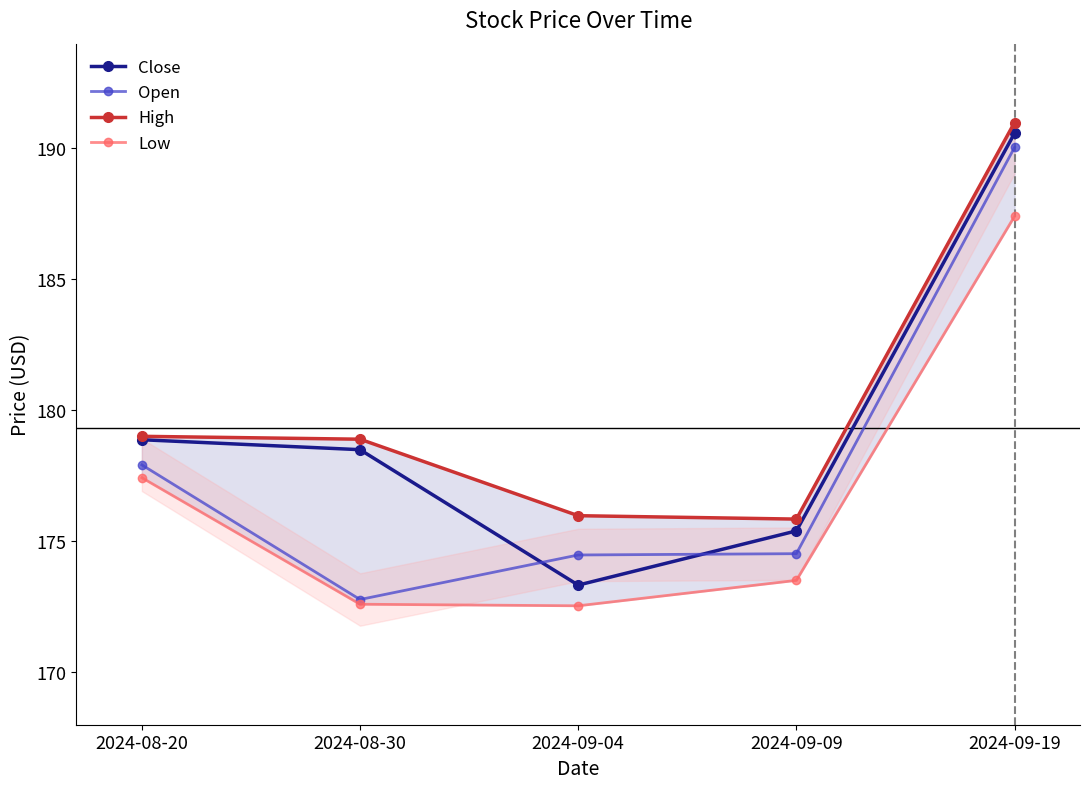

The Open series shows 230.6 at 2024-08-30. True or false?

False